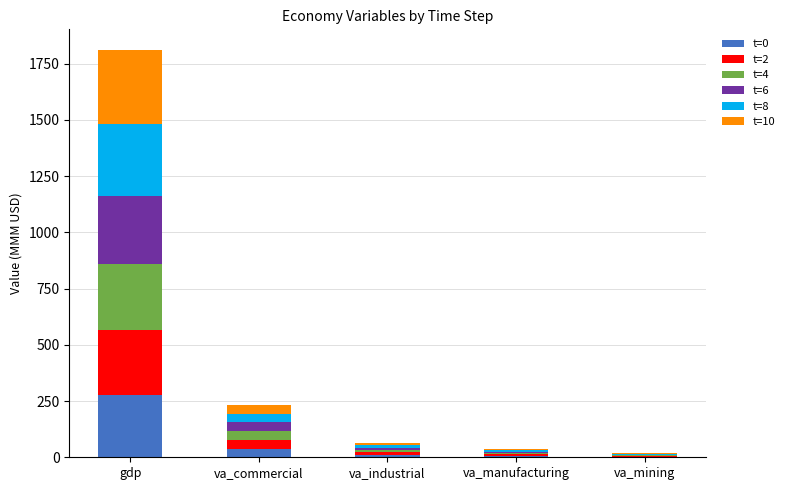

Are the bars horizontal?

No